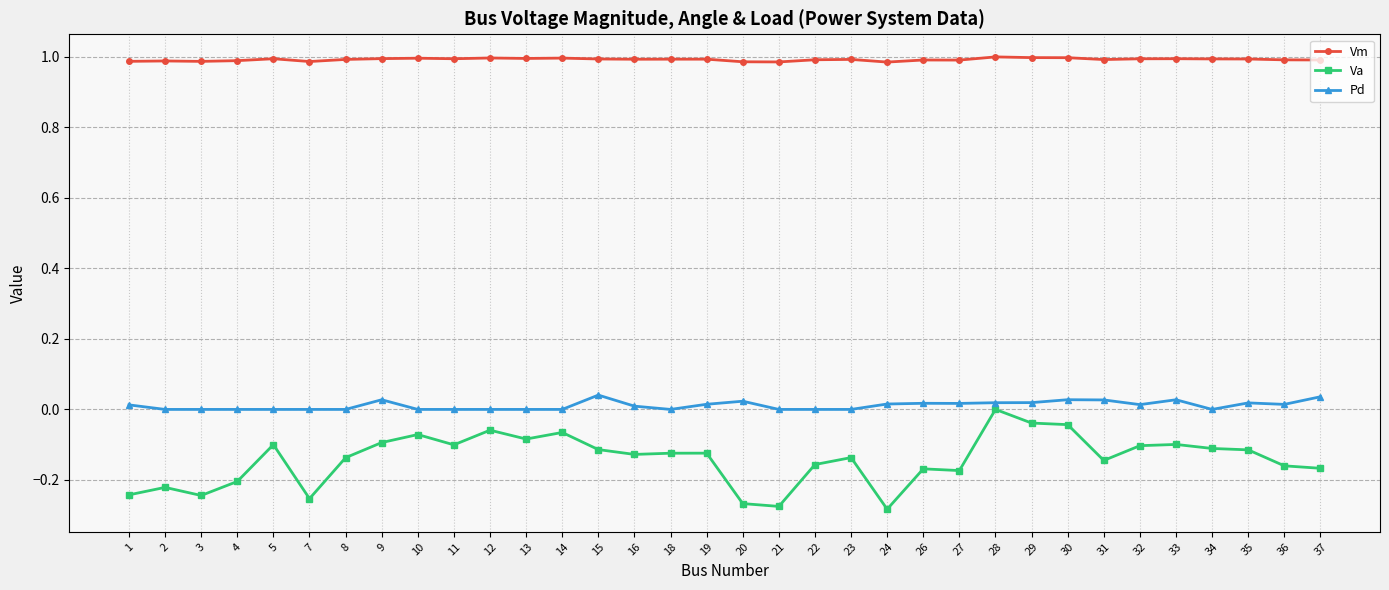

How many Va values are between 0 and 1?

1